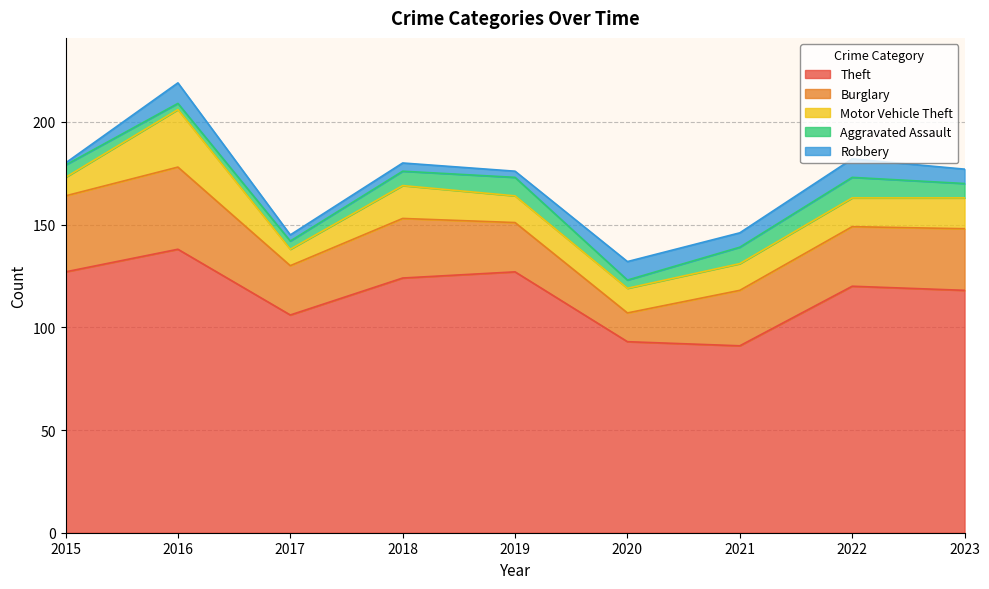

What is the value of the Theft point at the 8th from the left?

120